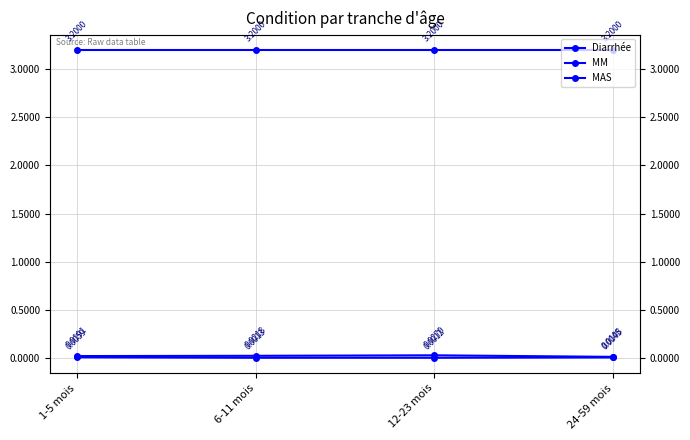

Reading left to right, extract all data points from this chart.

Diarrhée: 1-5 mois=3.2	6-11 mois=3.2	12-23 mois=3.2	24-59 mois=3.2
MM: 1-5 mois=0.0	6-11 mois=0.0	12-23 mois=0.0	24-59 mois=0.0
MAS: 1-5 mois=0.0	6-11 mois=0.0	12-23 mois=0.0	24-59 mois=0.0